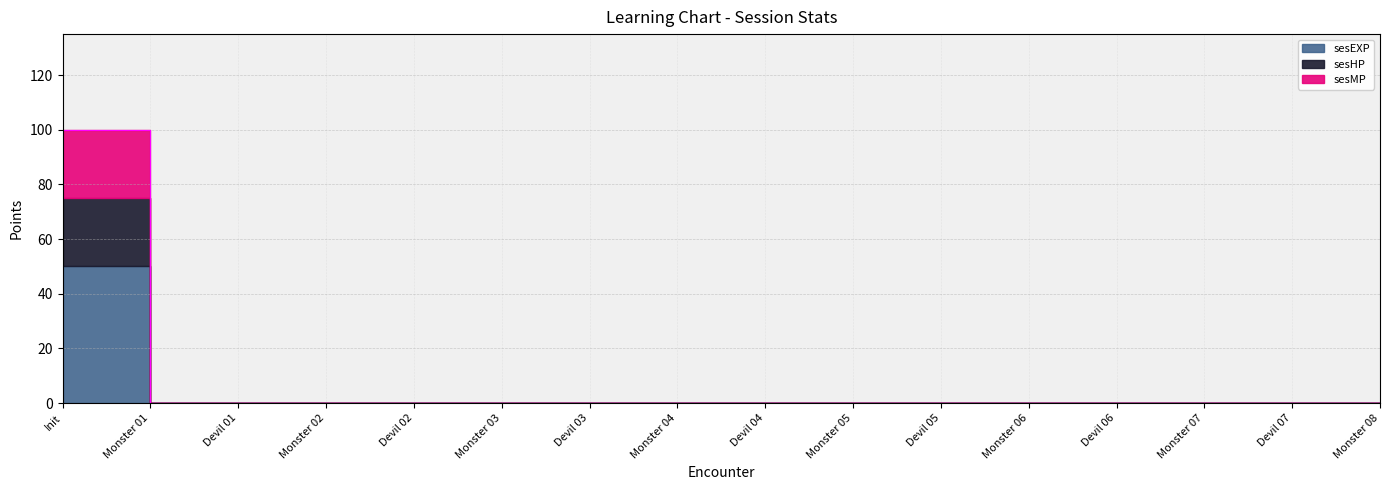

What are all the series names shown in the legend?

sesHP, sesMP, sesEXP